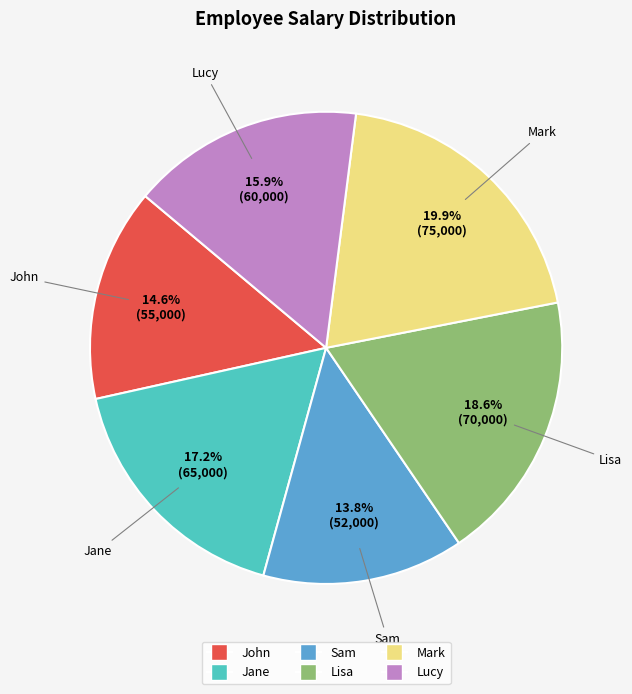

The Lisa slice represents 29% of the pie. True or false?

False